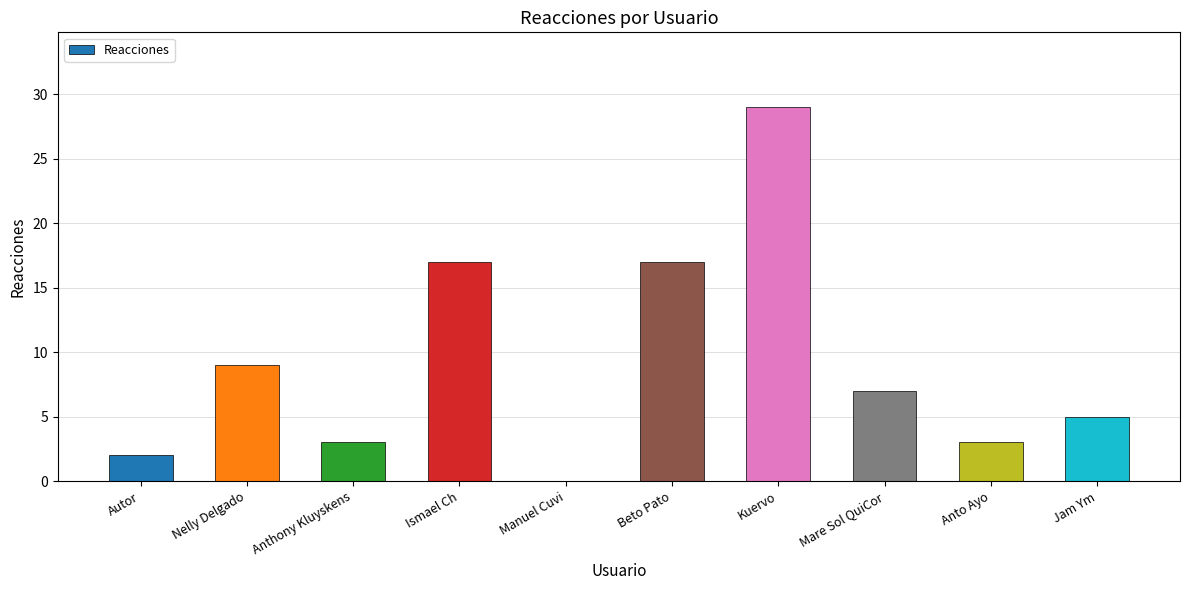

Which has a higher value, Beto Pato or Anto Ayo?

Beto Pato